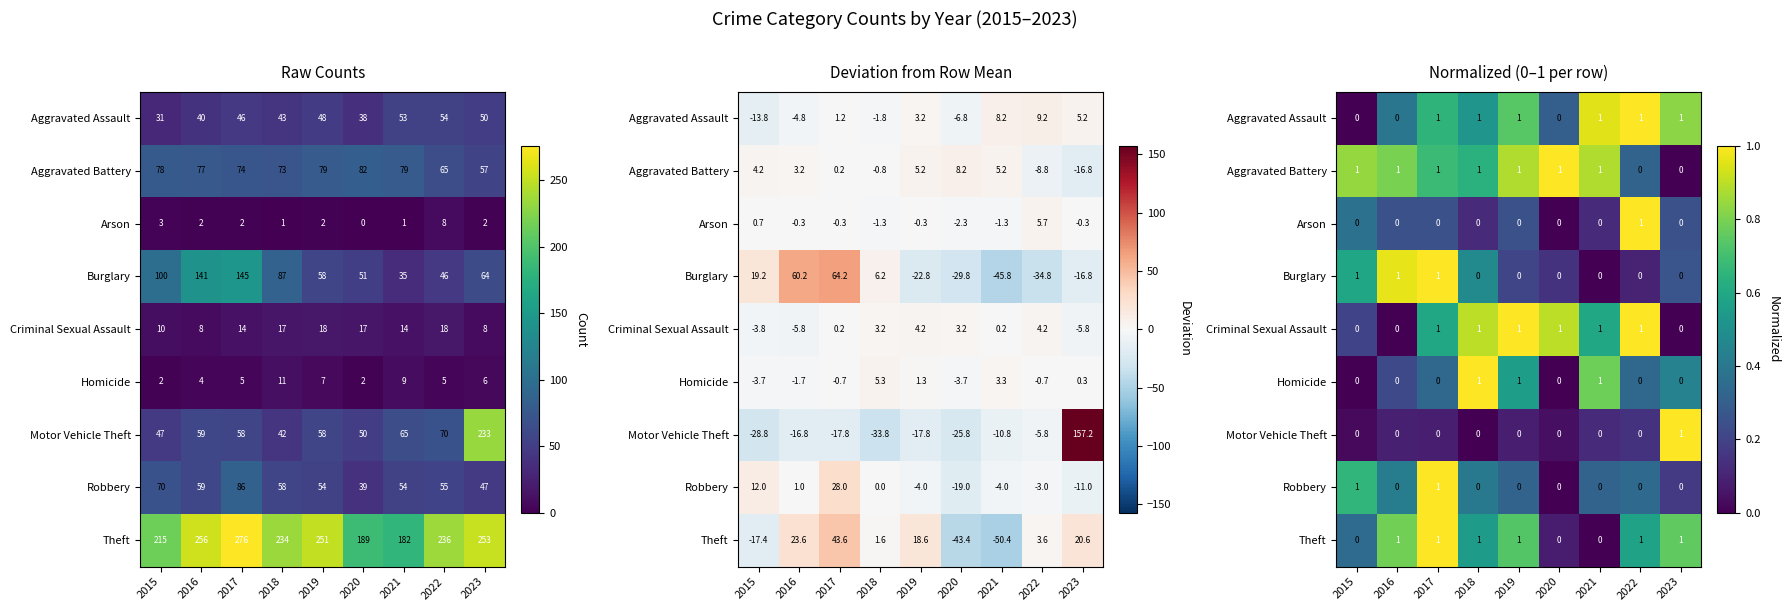

How many data points in Aggravated Assault are above 0?

8